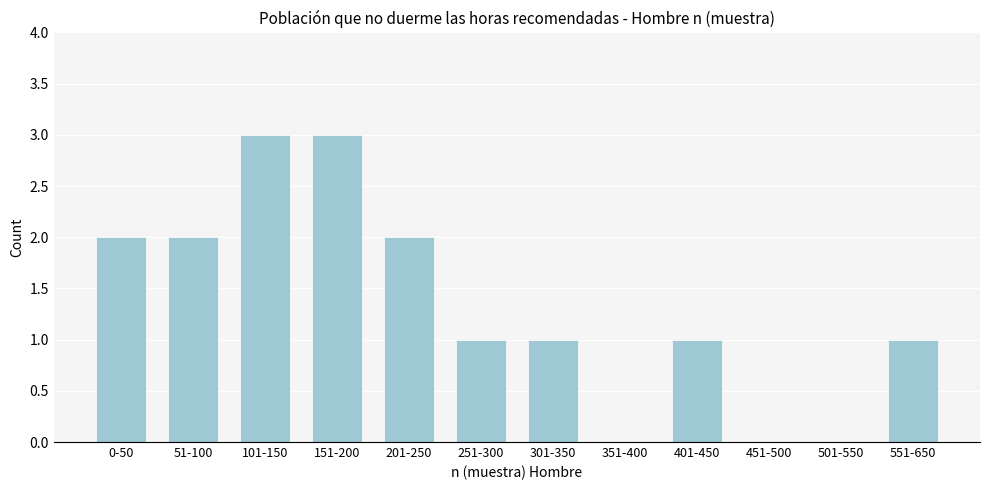

Reading left to right, what are all the values shown in this chart?

0-50=2	51-100=2	101-150=3	151-200=3	201-250=2	251-300=1	301-350=1	351-400=0	401-450=1	451-500=0	501-550=0	551-650=1